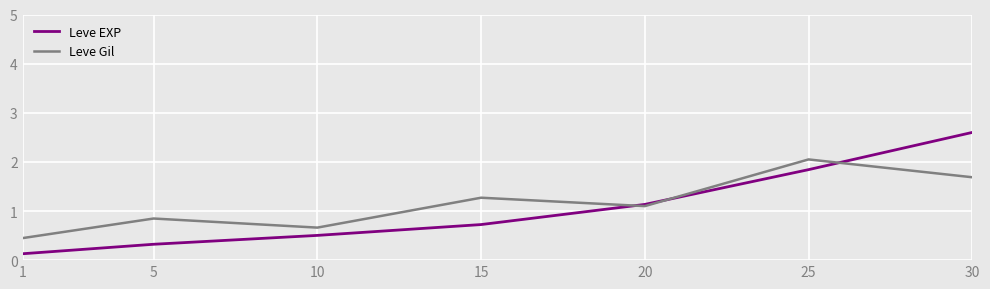

What is the smallest value displayed?

0.1